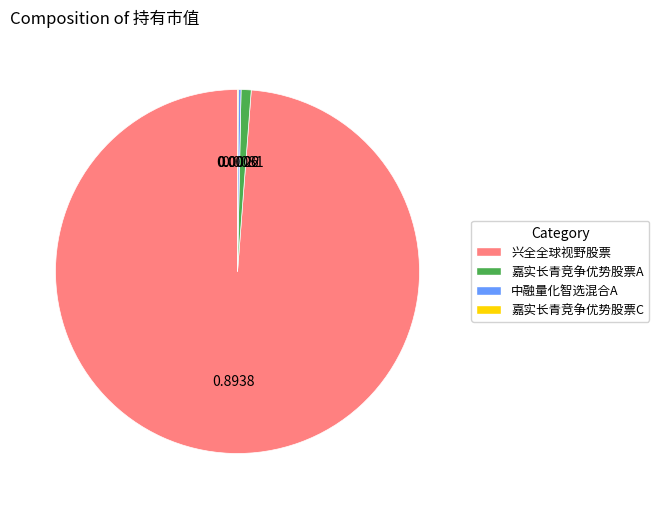

Does any single category account for the majority?

Yes